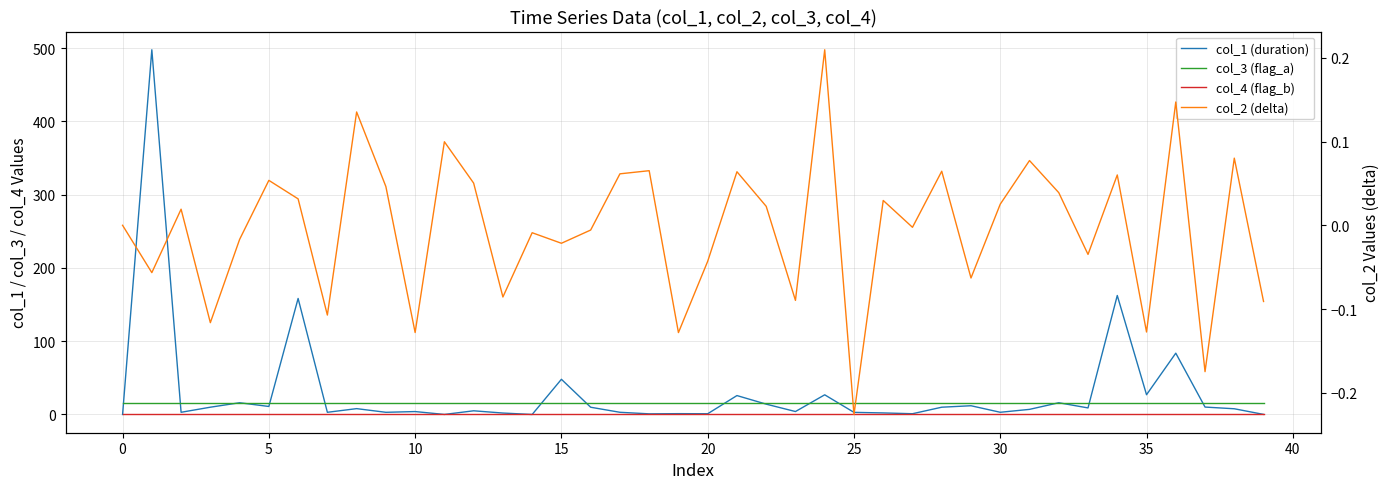

How many values in col_2 (delta) are below zero?

19